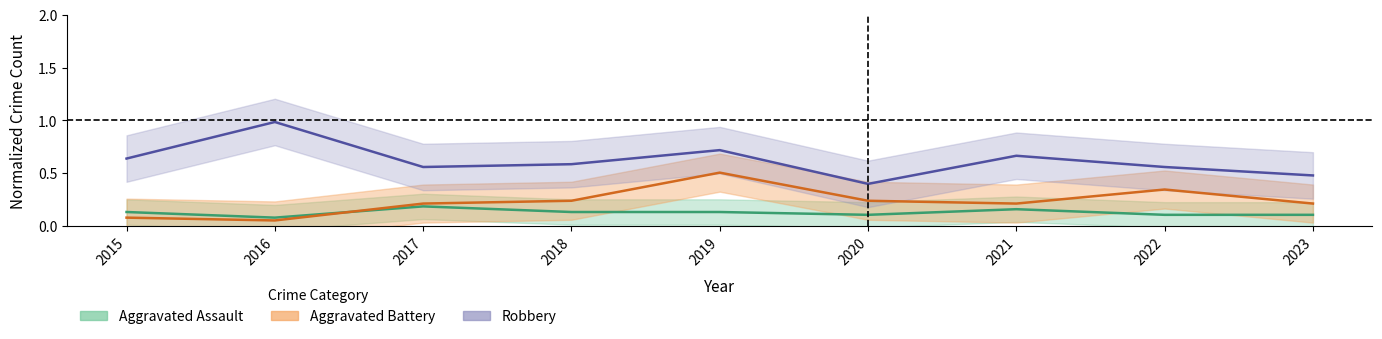

How many interior local peaks does the Aggravated Battery series have?

2